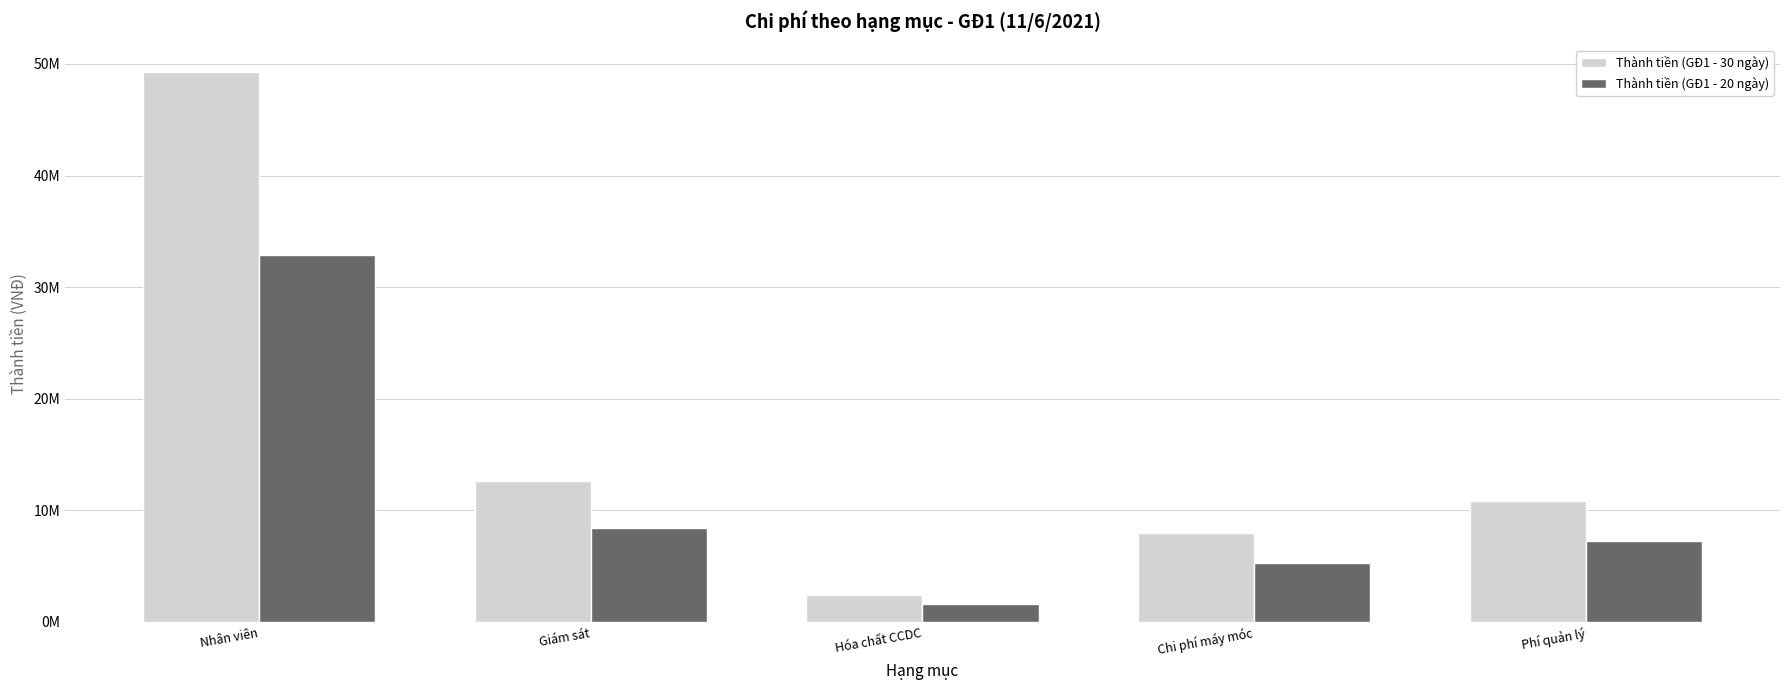

List the labels in order of Thành tiền (GĐ1 - 30 ngày) value, largest first.

Nhân viên, Giám sát, Phí quản lý, Chi phí máy móc, Hóa chất CCDC